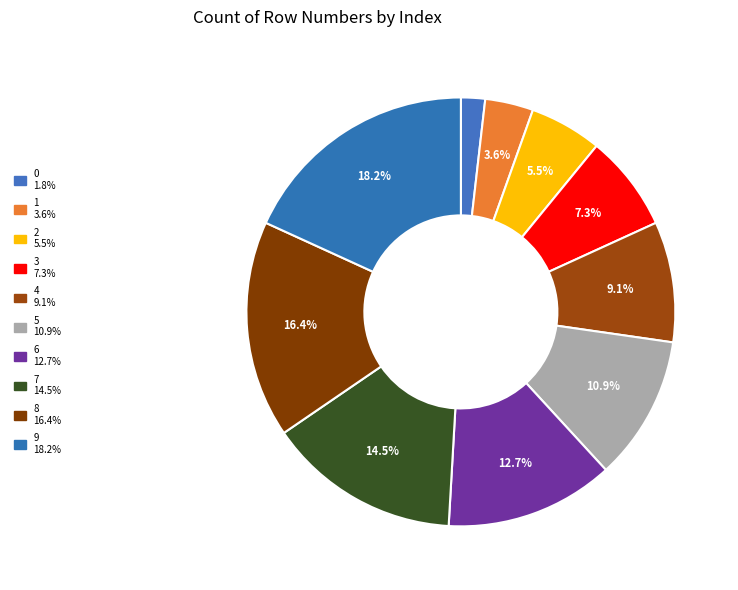

How many segments does this pie chart have?

10